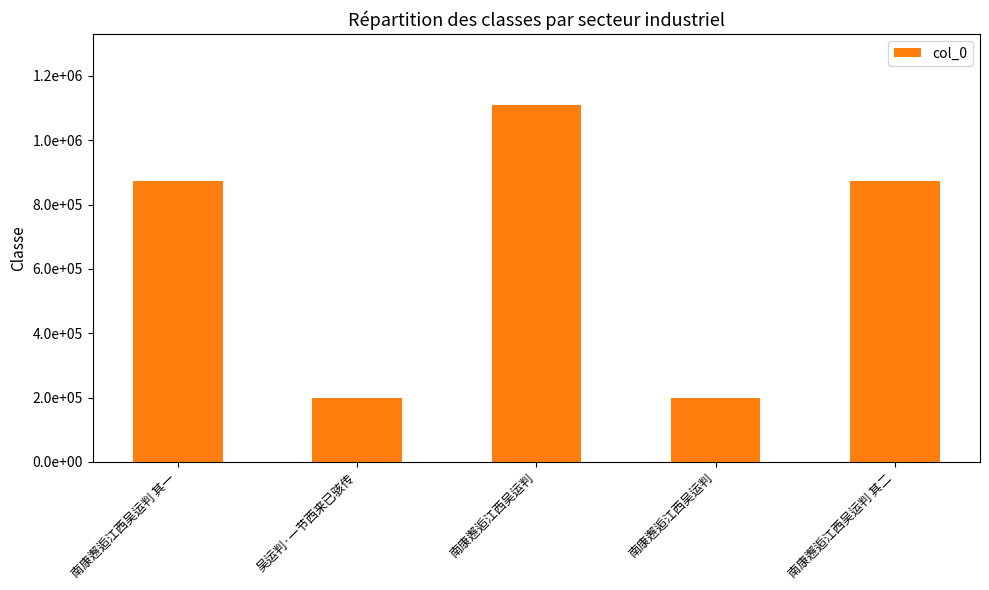

What is the average value?

651140